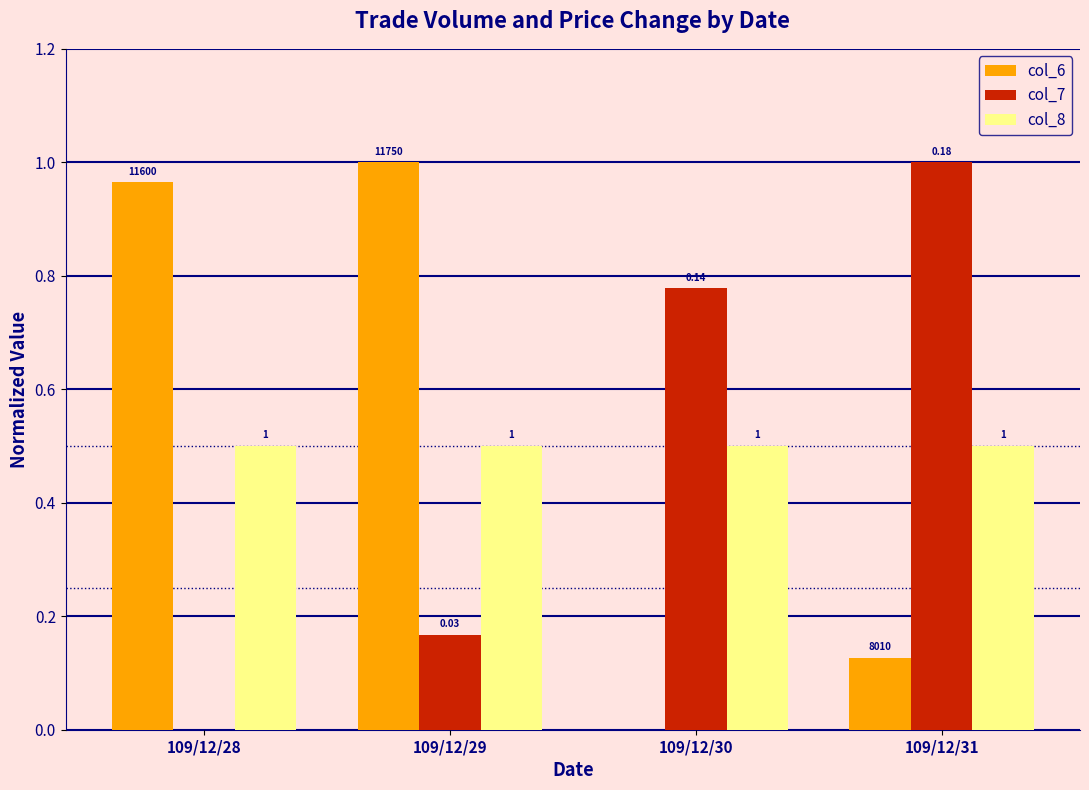

Which series has the largest total across all categories?

col_6